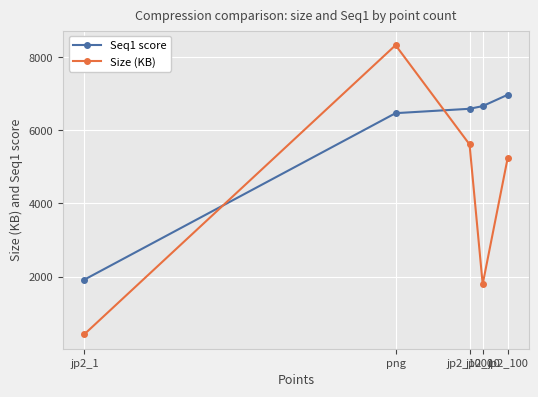

Which series ends up on top after the final intersection of Size (KB) and Seq1 score?

Seq1 score